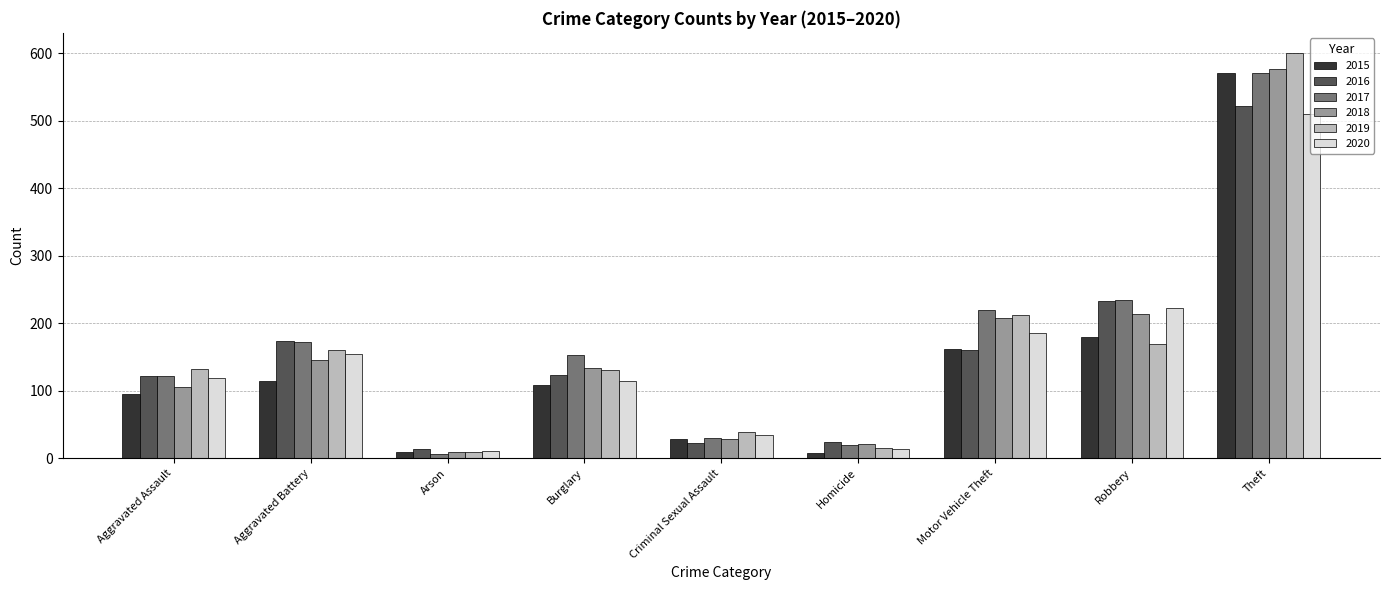

What is the average value of the 2018 series?

160